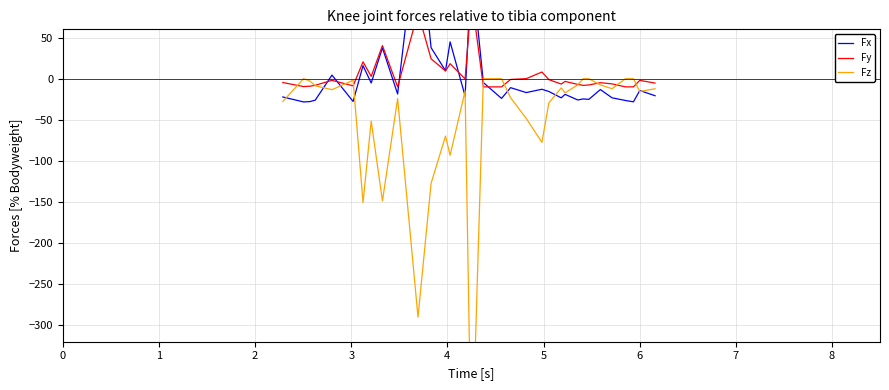

How many lines are shown in the chart?

3